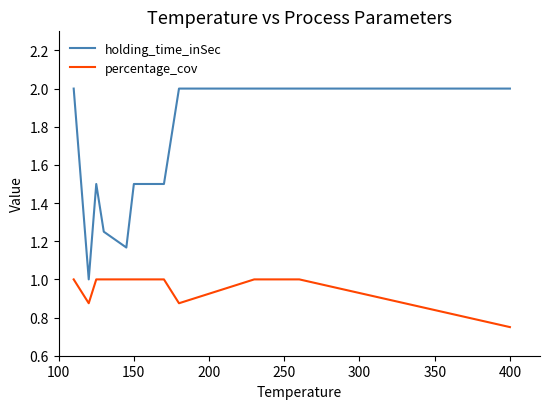

Which series has the largest total across all categories?

holding_time_inSec